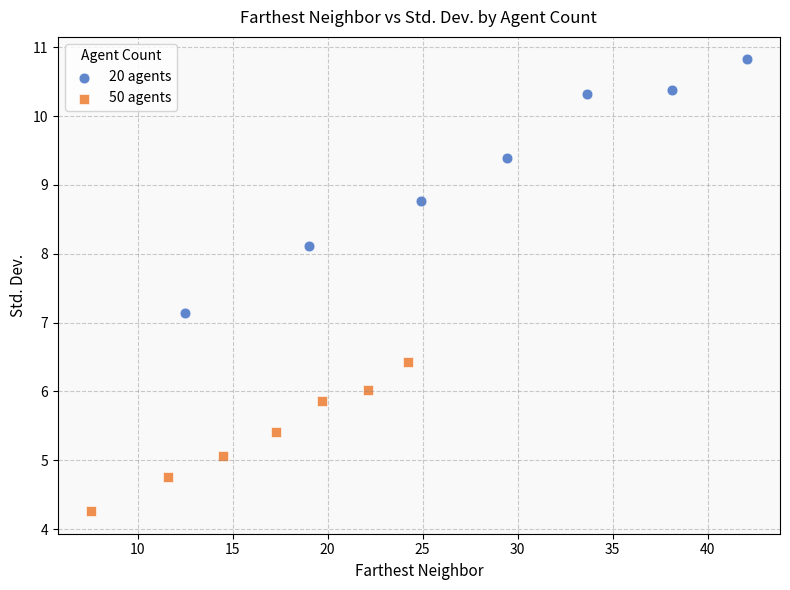

Which series contains the highest Y value?

20 agents